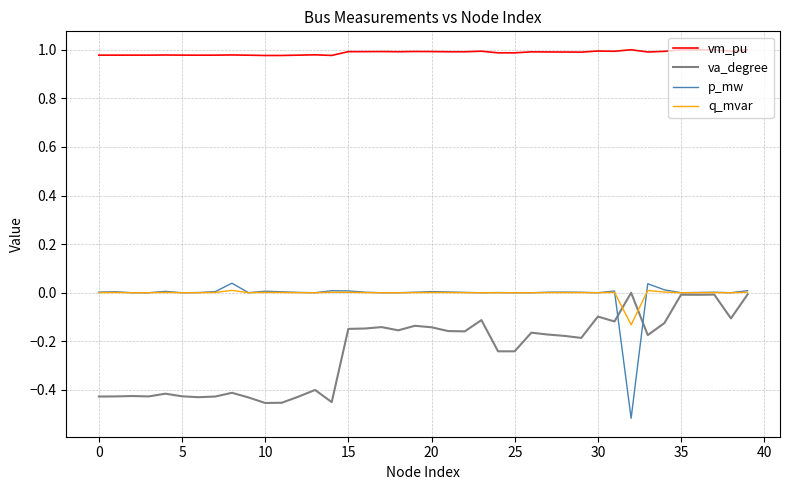

Which series has the largest total across all categories?

vm_pu